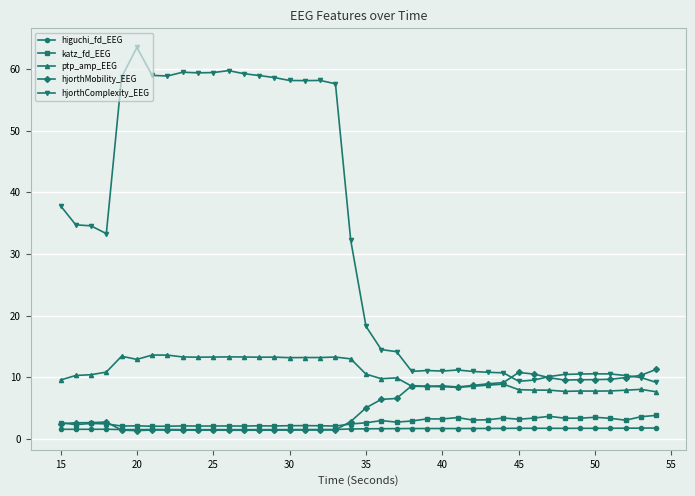

What is the maximum value shown in the chart?

63.6